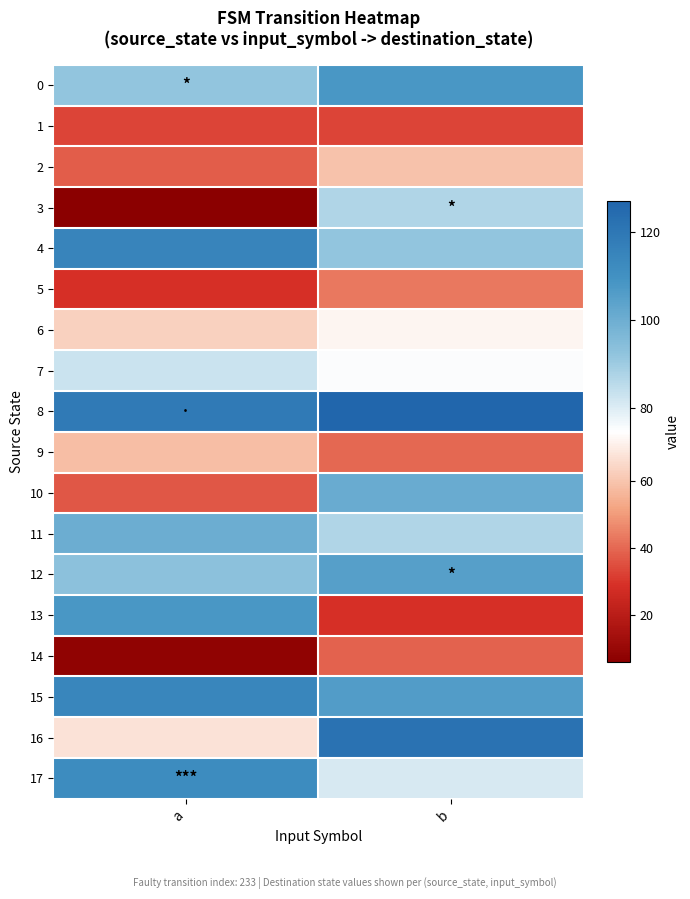

Reading left to right, list all the values displayed in this chart.

0: a=92	b=108
1: a=33	b=33
2: a=38	b=59
3: a=6	b=87
4: a=115	b=92
5: a=29	b=43
6: a=63	b=72
7: a=83	b=75
8: a=119	b=127
9: a=58	b=40
10: a=37	b=101
11: a=100	b=87
12: a=93	b=105
13: a=108	b=29
14: a=8	b=39
15: a=114	b=106
16: a=67	b=122
17: a=112	b=81